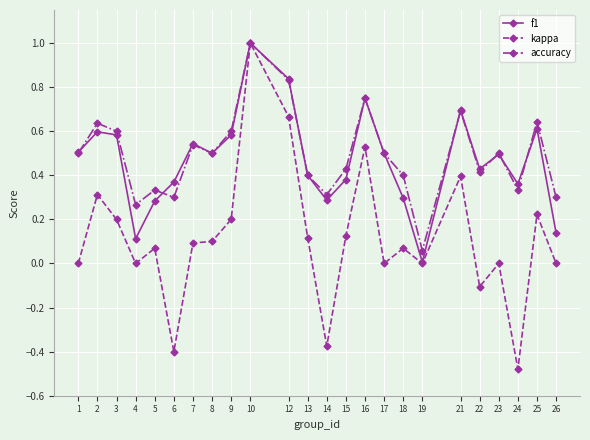

At which label does kappa reach its peak?

10